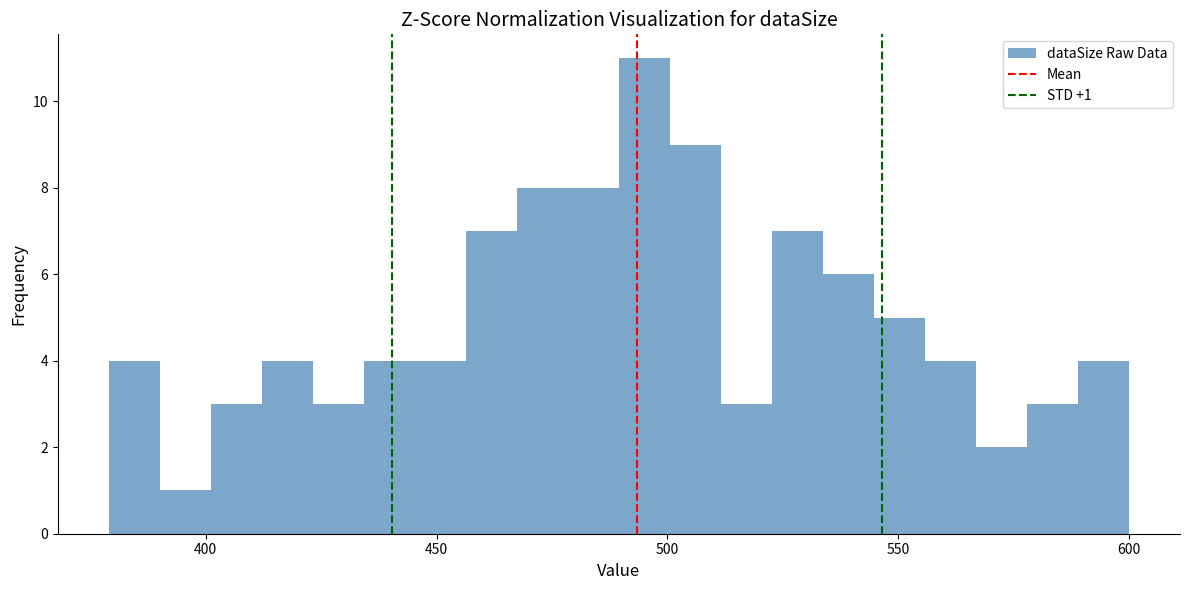

Read against the x-axis, roughly where is the centre of the tallest bar?

495